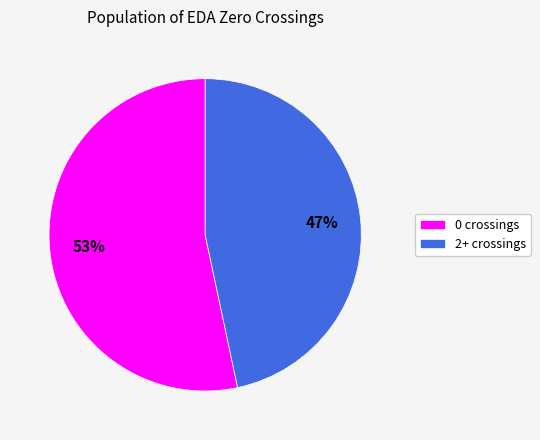

True or false: 2+ crossings accounts for 47% of the total.

True